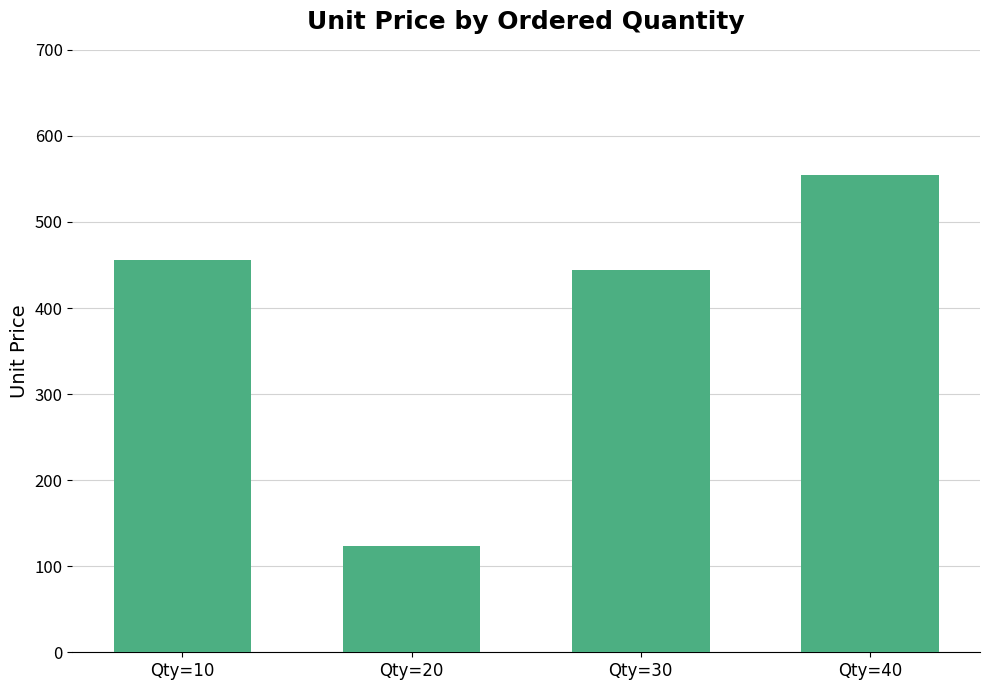

Where is the data nearest to the value 339?

Qty=30